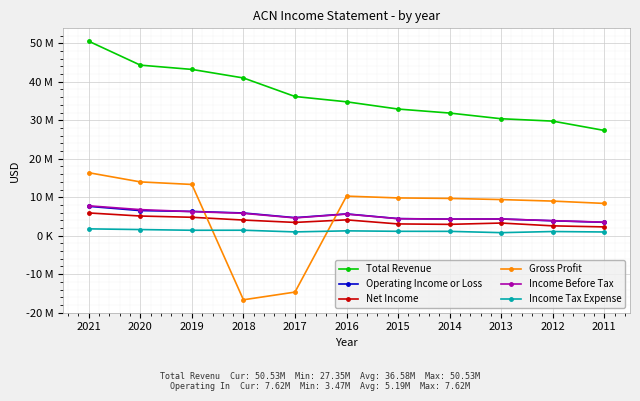

What is the approximate value of Operating Income or Loss at 2014, to the nearest 10?

4300500